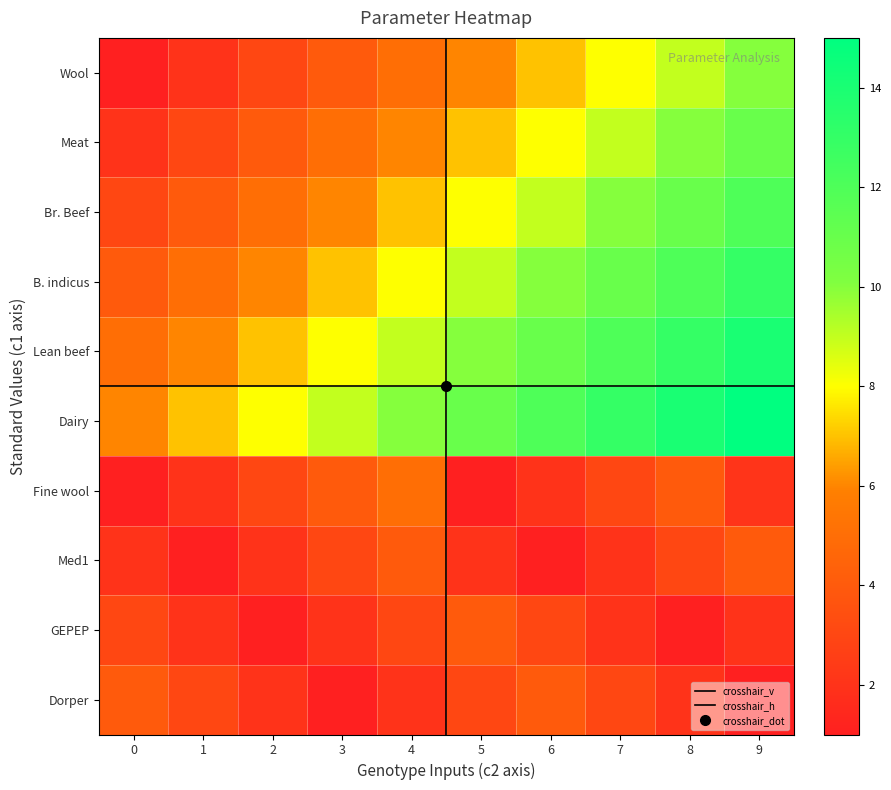

Reading left to right, extract all data points from this chart.

Wool: 1.0	2.0	3.0	4.0	5.0	6.0	7.0	8.0	9.0	10.0
Meat: 2.0	3.0	4.0	5.0	6.0	7.0	8.0	9.0	10.0	11.0
Br. Beef: 3.0	4.0	5.0	6.0	7.0	8.0	9.0	10.0	11.0	12.0
B. indicus: 4.0	5.0	6.0	7.0	8.0	9.0	10.0	11.0	12.0	13.0
Lean beef: 5.0	6.0	7.0	8.0	9.0	10.0	11.0	12.0	13.0	14.0
Dairy: 6.0	7.0	8.0	9.0	10.0	11.0	12.0	13.0	14.0	15.0
Fine wool: 1.0	2.0	3.0	4.0	5.0	1.0	2.0	3.0	4.0	2.0
Med1: 2.0	1.0	2.0	3.0	4.0	2.0	1.0	2.0	3.0	4.0
GEPEP: 3.0	2.0	1.0	2.0	3.0	4.0	3.0	2.0	1.0	2.0
Dorper: 4.0	3.0	2.0	1.0	2.0	3.0	4.0	3.0	2.0	1.0